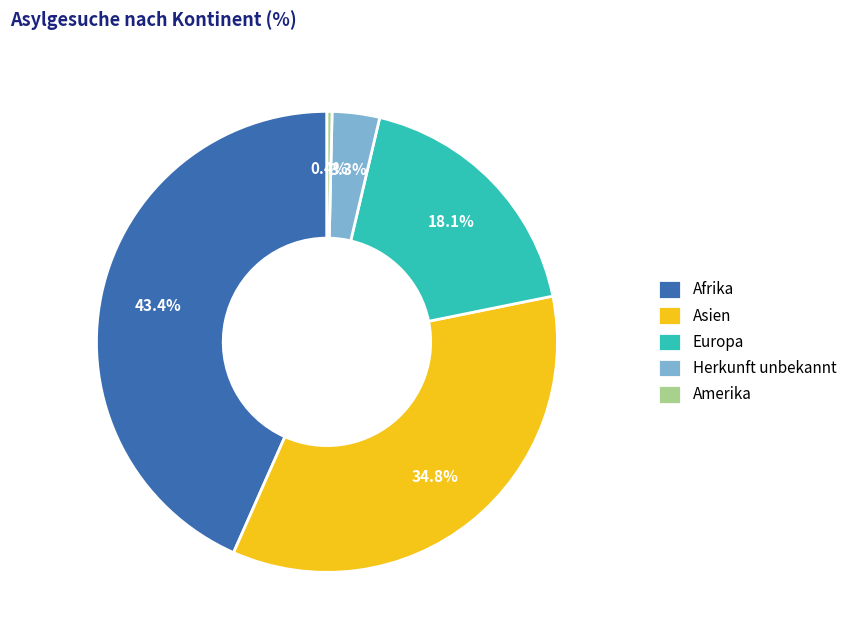

Does Amerika account for over 50% of the chart?

No